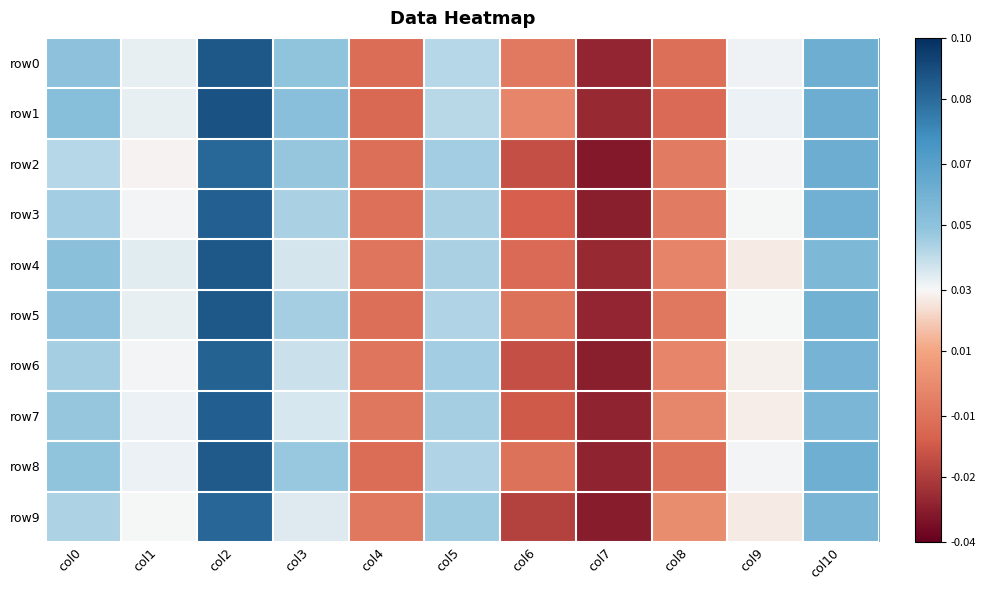

How many distinct data groups are displayed?

10